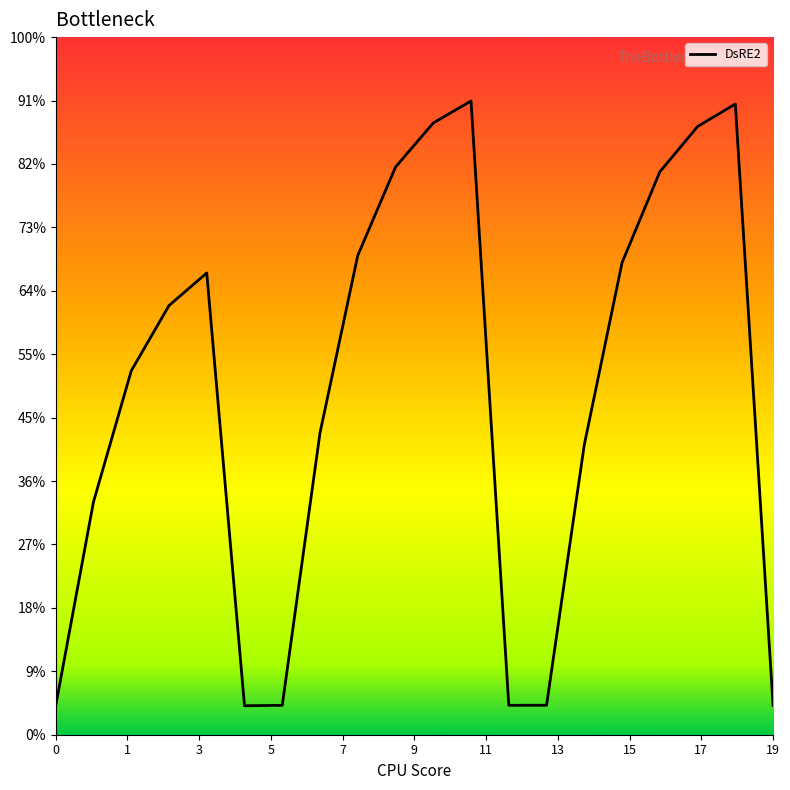

Is this an area chart (filled region under the line)?

No